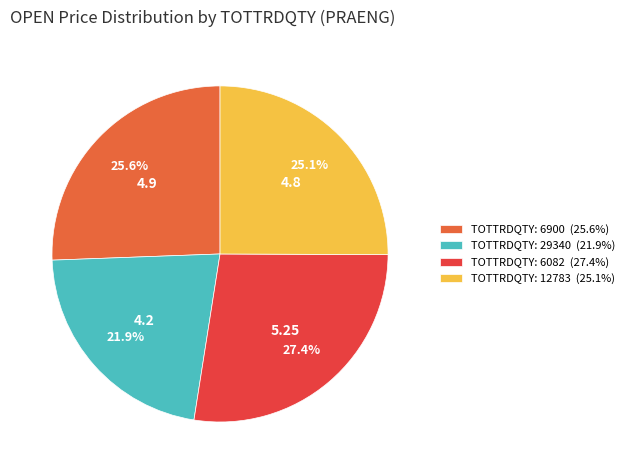

Is there a majority slice in this chart?

No